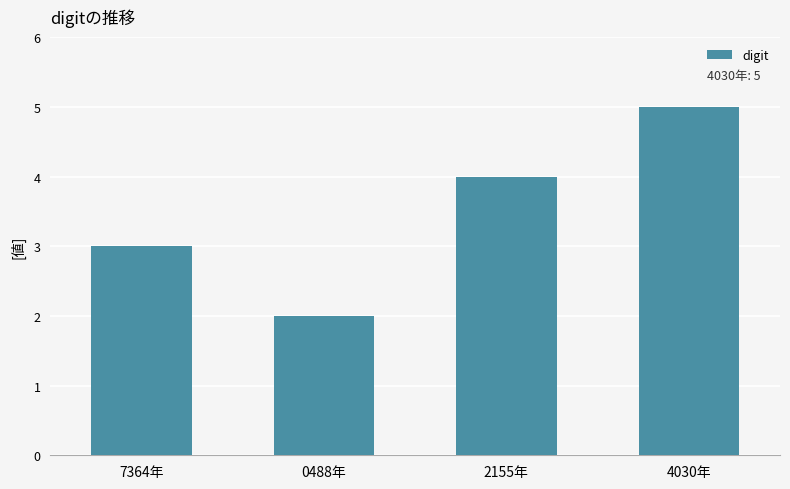

Reading left to right, extract all data points from this chart.

7364年=3	0488年=2	2155年=4	4030年=5